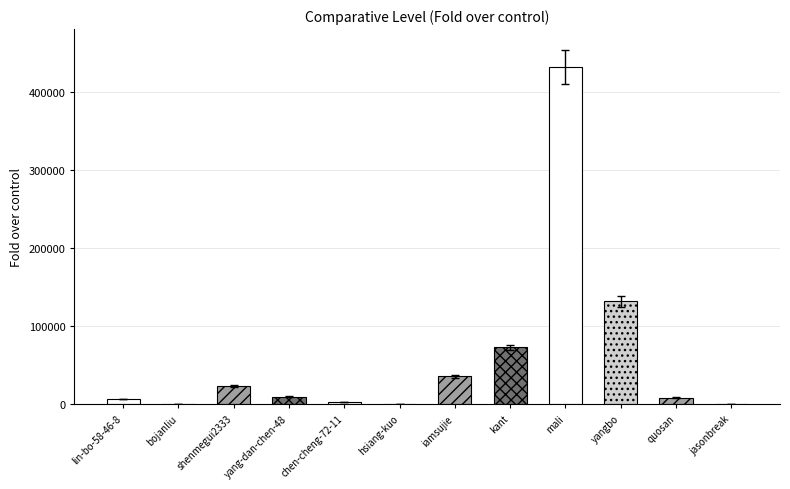

Approximately how many times larger is the value at hsiang-kuo compared to quosan?

0.1